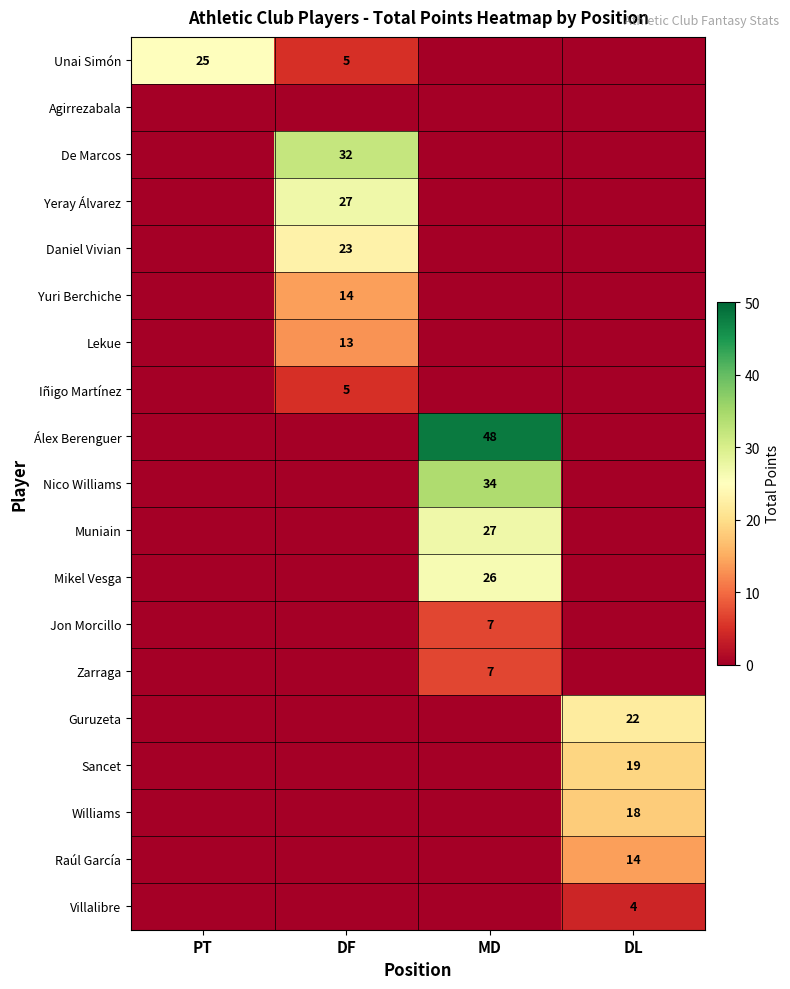

Is it true that Villalibre equals 2 at DL?

False